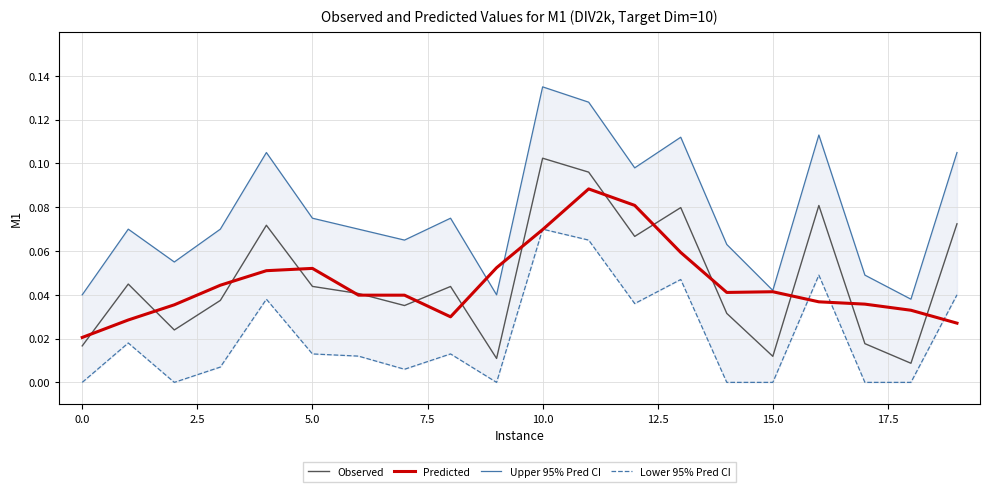

Reading right to left, list all the values displayed in this chart.

Observed: 0.1	0.0	0.0	0.1	0.0	0.0	0.1	0.1	0.1	0.1	0.0	0.0	0.0	0.0	0.0	0.1	0.0	0.0	0.0	0.0
Predicted: 0.0	0.0	0.0	0.0	0.0	0.0	0.1	0.1	0.1	0.1	0.1	0.0	0.0	0.0	0.1	0.1	0.0	0.0	0.0	0.0
Upper 95% Pred CI: 0.1	0.0	0.0	0.1	0.0	0.1	0.1	0.1	0.1	0.1	0.0	0.1	0.1	0.1	0.1	0.1	0.1	0.1	0.1	0.0
Lower 95% Pred CI: 0.0	0.0	0.0	0.0	0.0	0.0	0.0	0.0	0.1	0.1	0.0	0.0	0.0	0.0	0.0	0.0	0.0	0.0	0.0	0.0